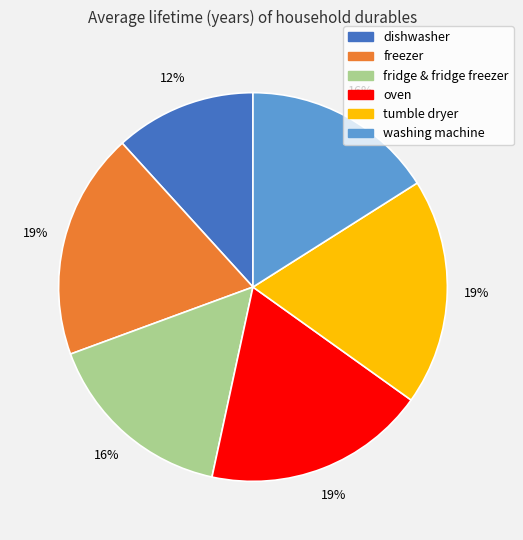

True or false: tumble dryer accounts for 19% of the total.

True